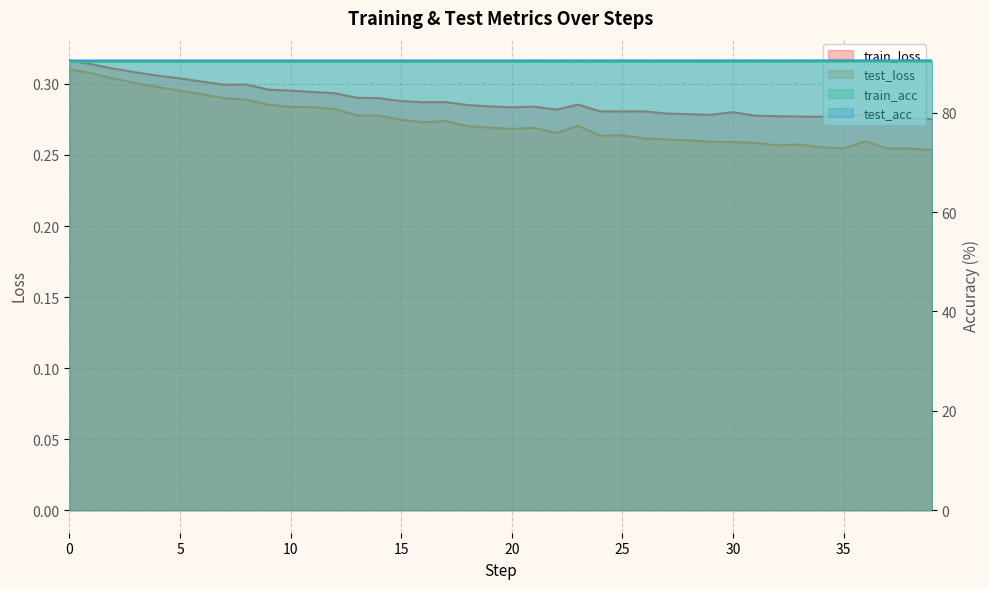

How many lines are shown in the chart?

4